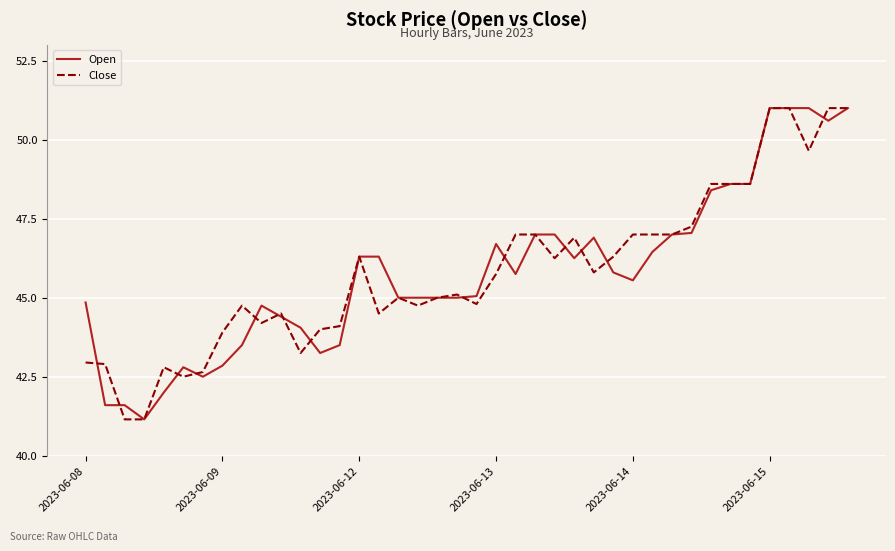

How many categories are shown in the chart?

40